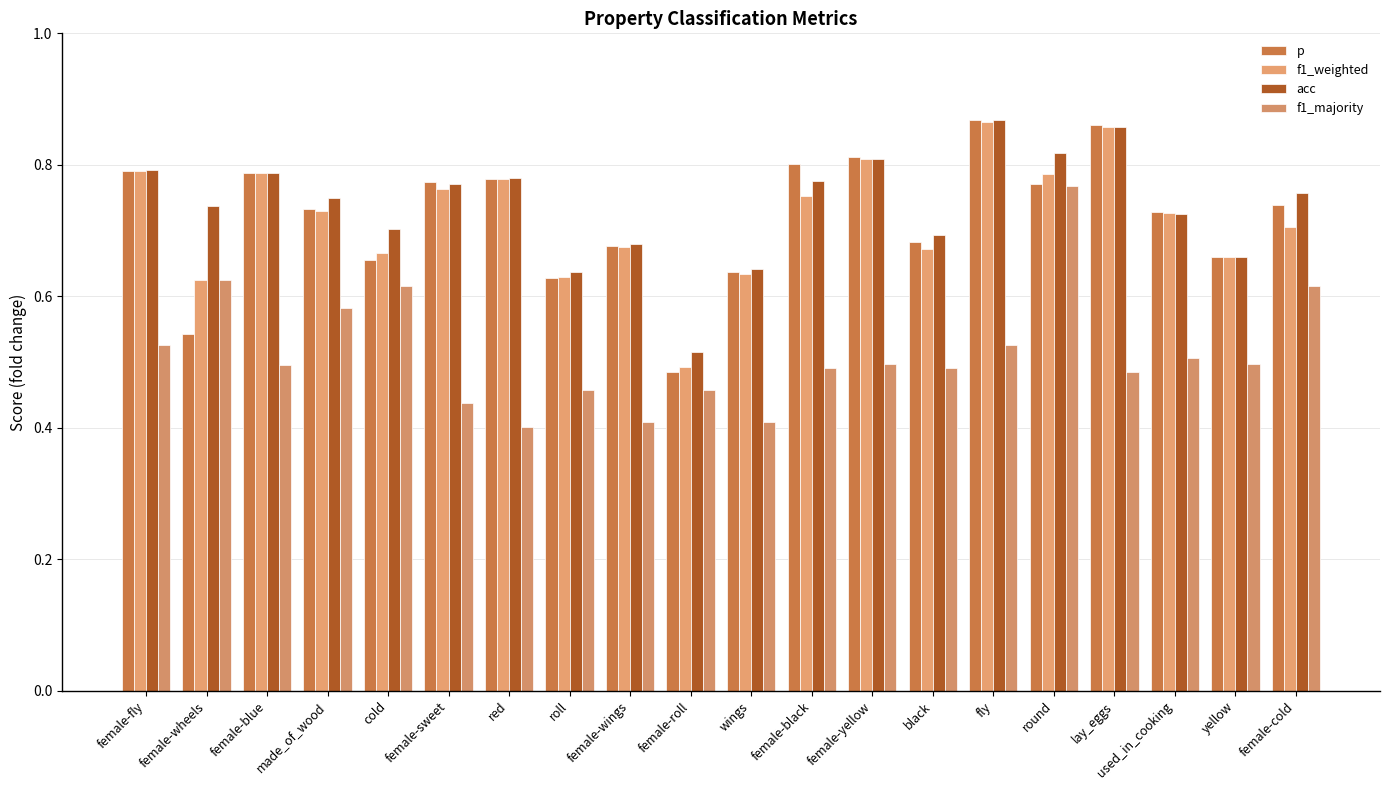

What is the label of the 11th bar from the left?

wings